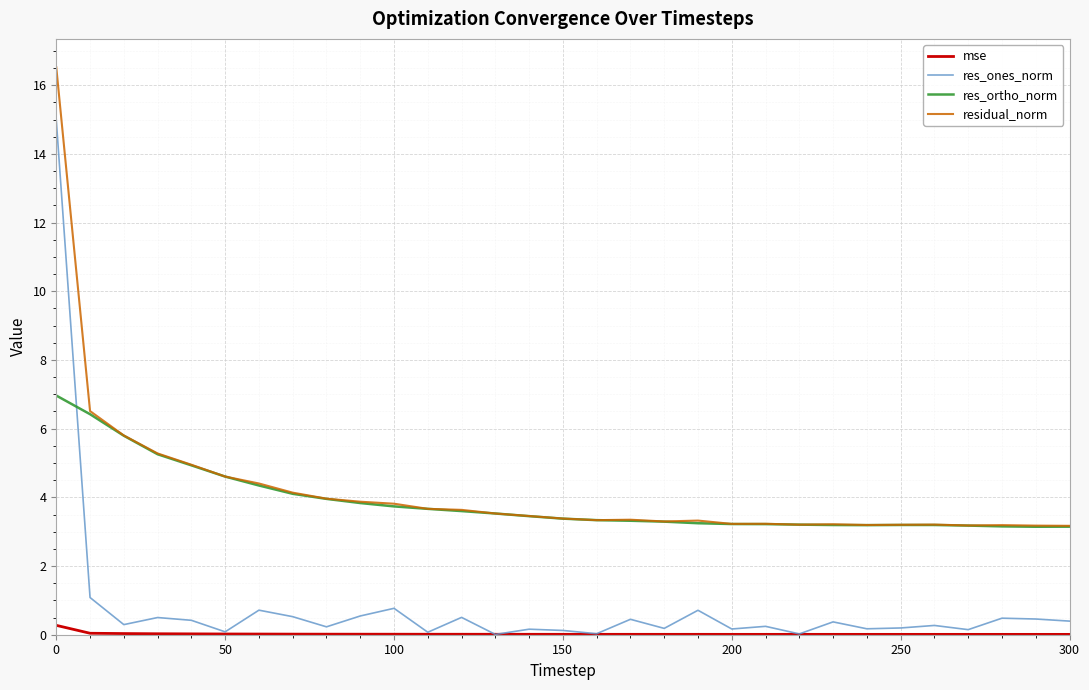

What is the minimum value for res_ortho_norm?

3.1